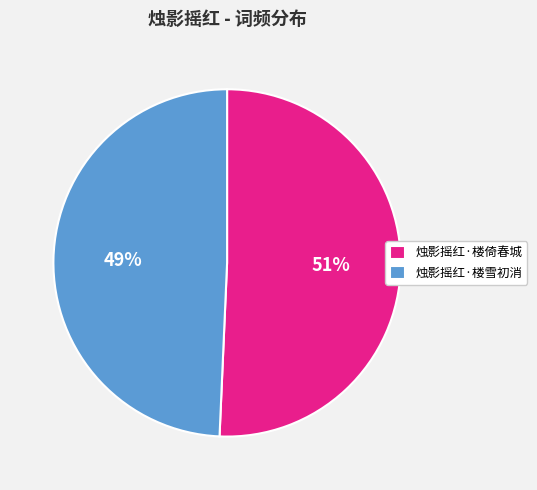

Which has a higher value, 烛影摇红·楼倚春城 or 烛影摇红·楼雪初消?

烛影摇红·楼倚春城